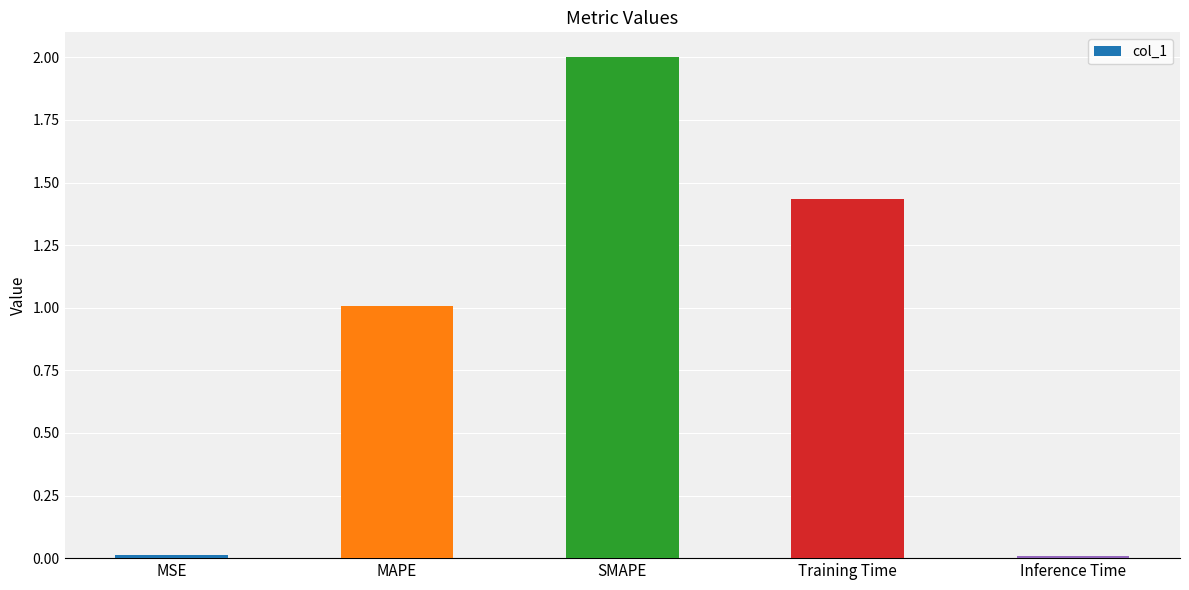

Which label corresponds to the largest value in the chart?

SMAPE